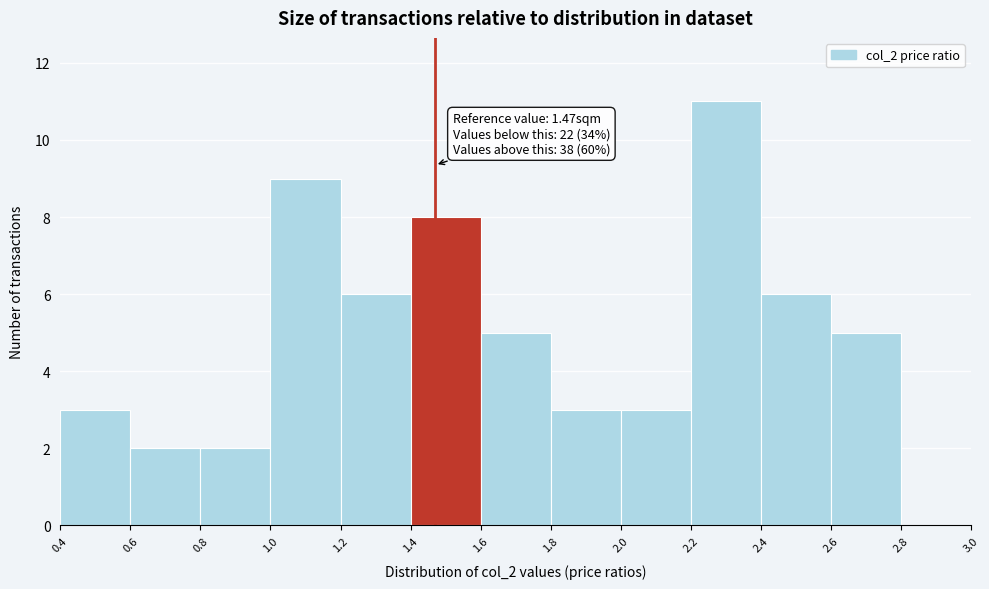

Over which range of the x-axis is the bar tallest?

2.2 to 2.4